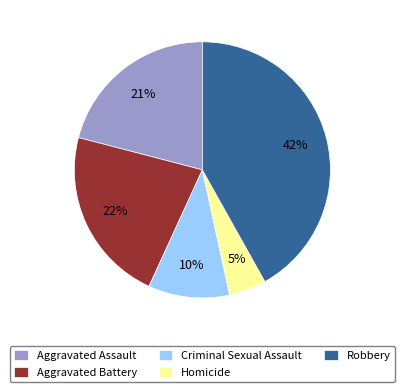

What is the smallest slice in the pie chart?

Homicide